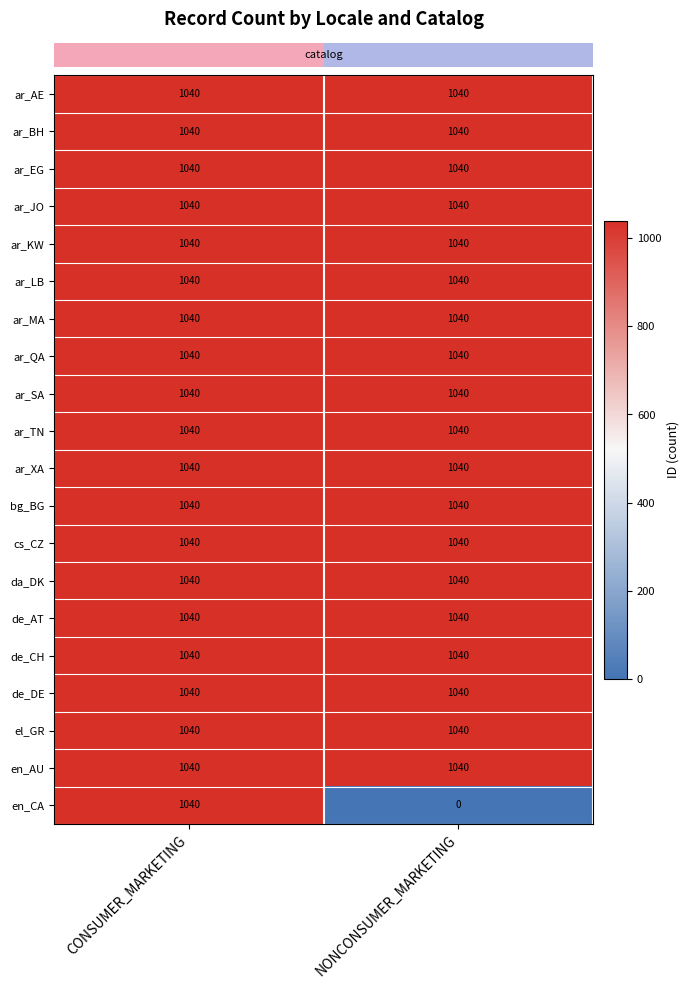

Is it true that el_GR equals 1598 at CONSUMER_MARKETING?

False